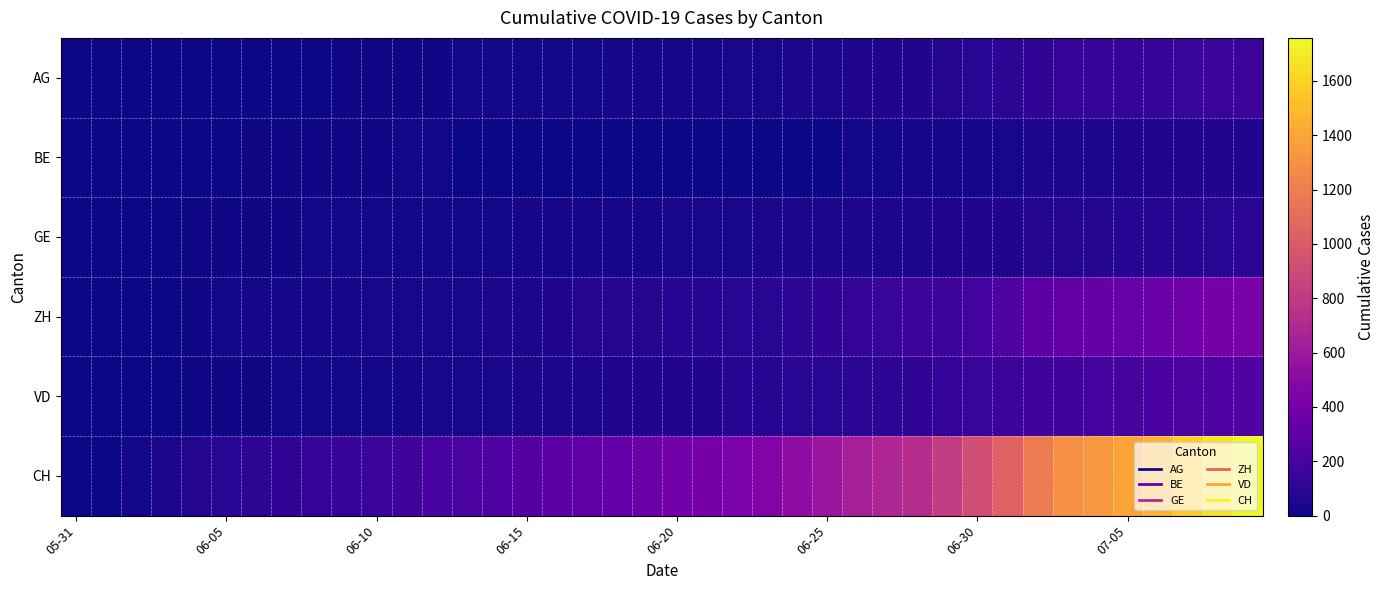

At how many categories does at least one series exceed 1399?

4